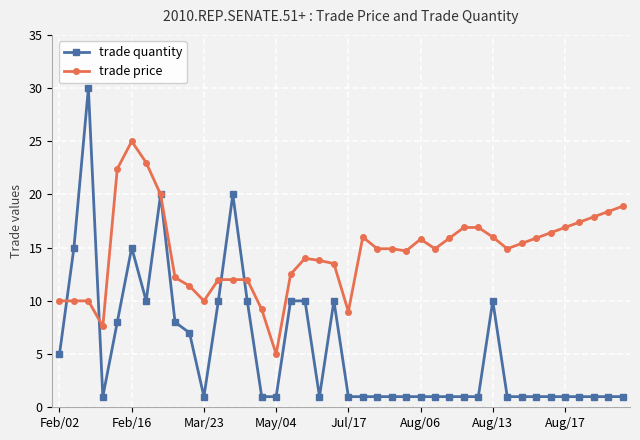

True or false: trade quantity has more than 1 interior local peaks.

True